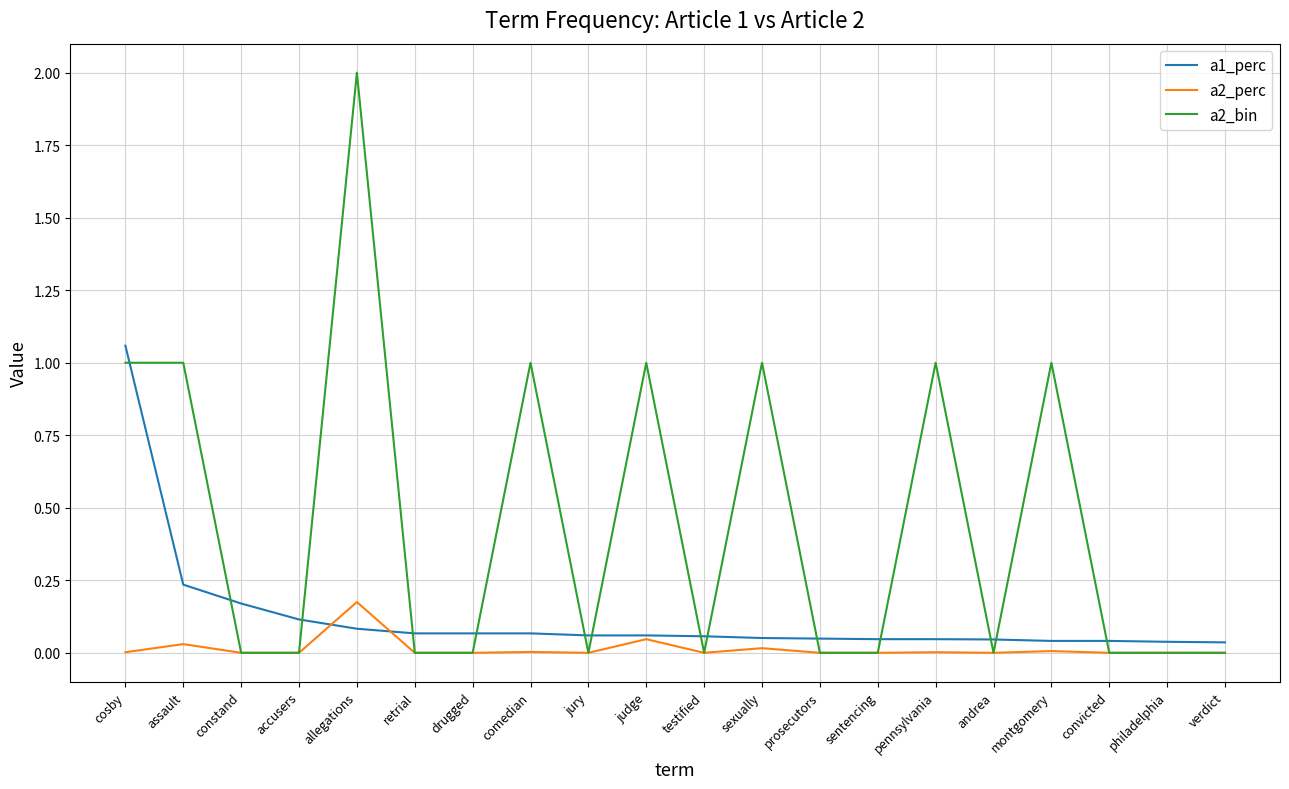

Which category has the highest value in the a2_bin series?

allegations